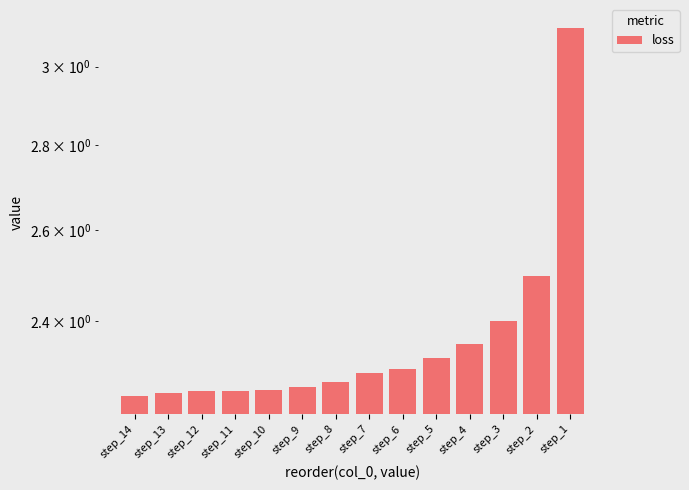

Reading left to right, extract all data points from this chart.

step_14=2.2	step_13=2.3	step_12=2.3	step_11=2.3	step_10=2.3	step_9=2.3	step_8=2.3	step_7=2.3	step_6=2.3	step_5=2.3	step_4=2.4	step_3=2.4	step_2=2.5	step_1=3.1